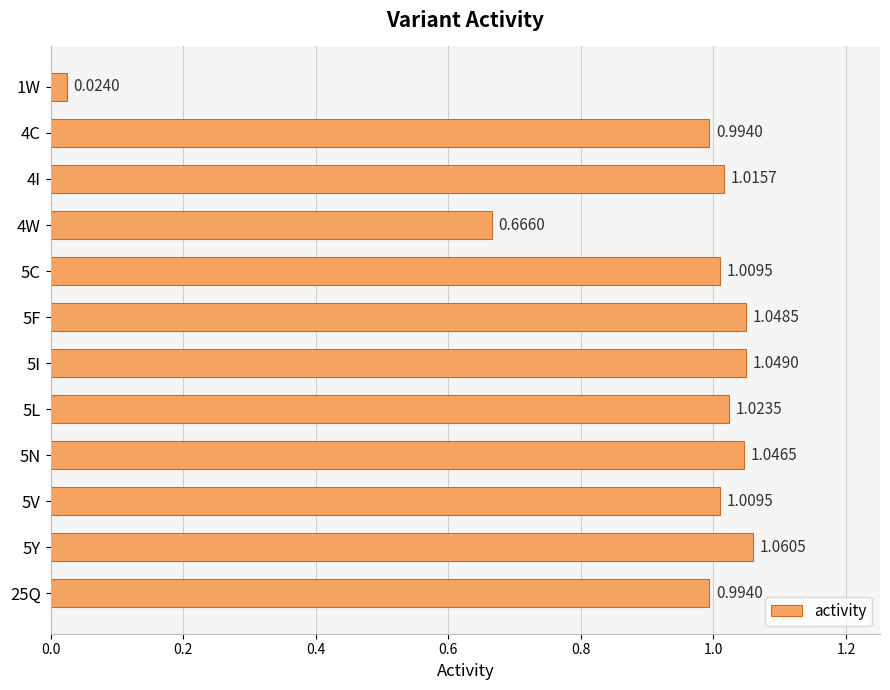

How many data points are less than 1?

4